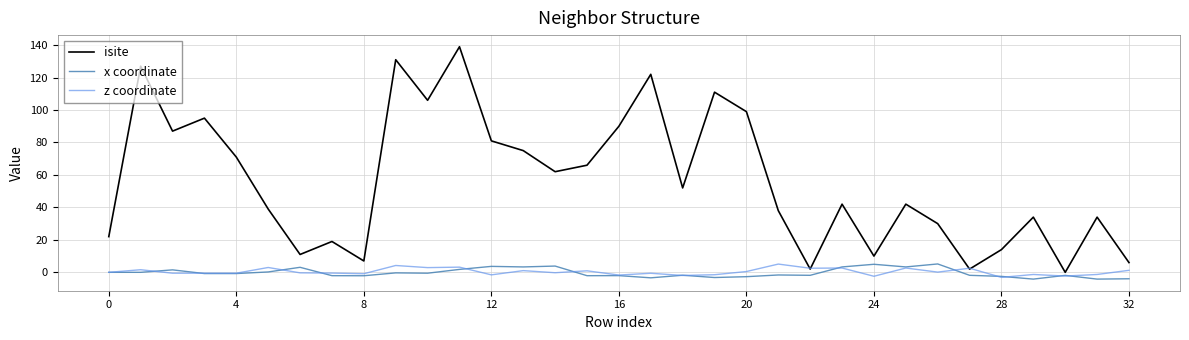

What is the lowest value of the x coordinate series?

-4.2